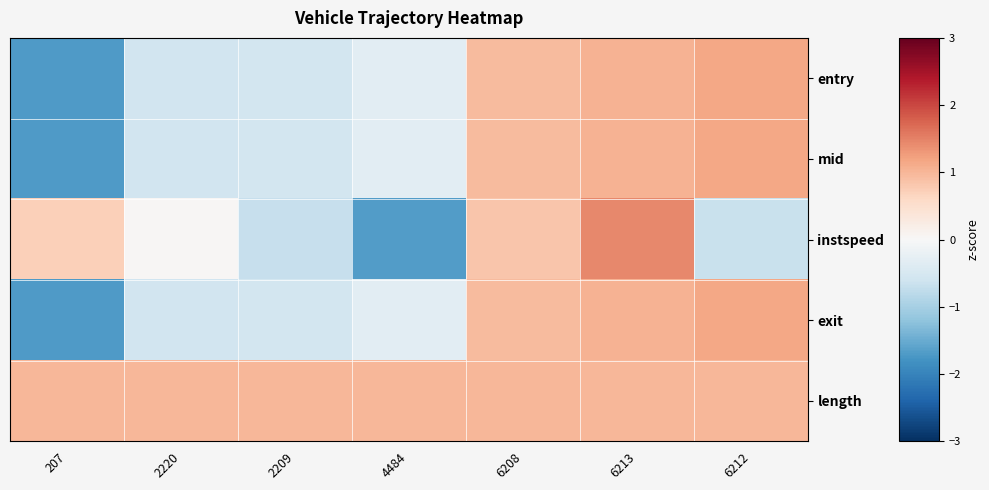

Which category has the lowest value across all series?

207